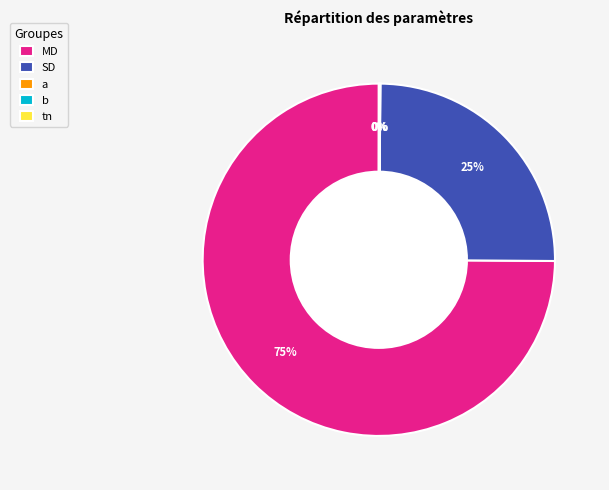

Which slice is the smallest?

tn